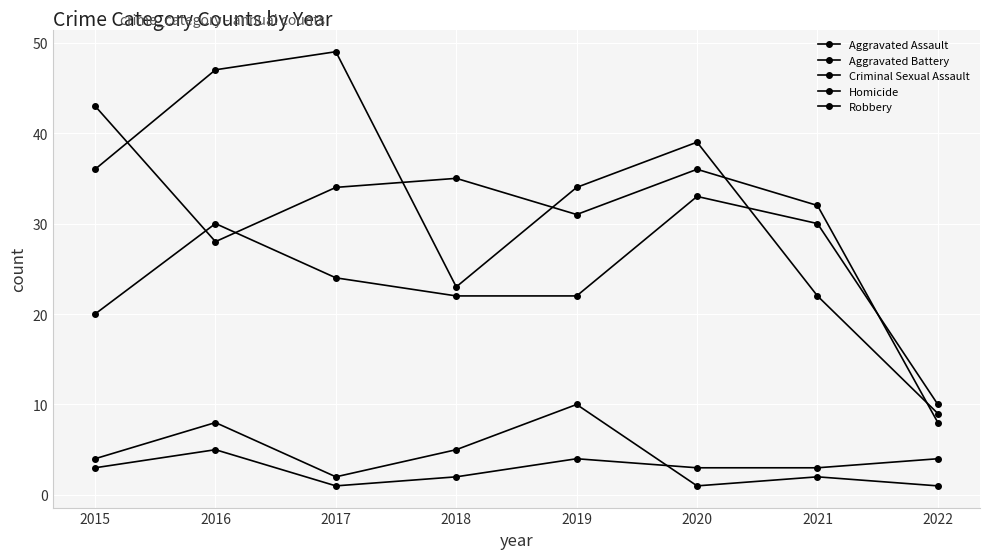

Where does the Robbery series first go above 36?

2016